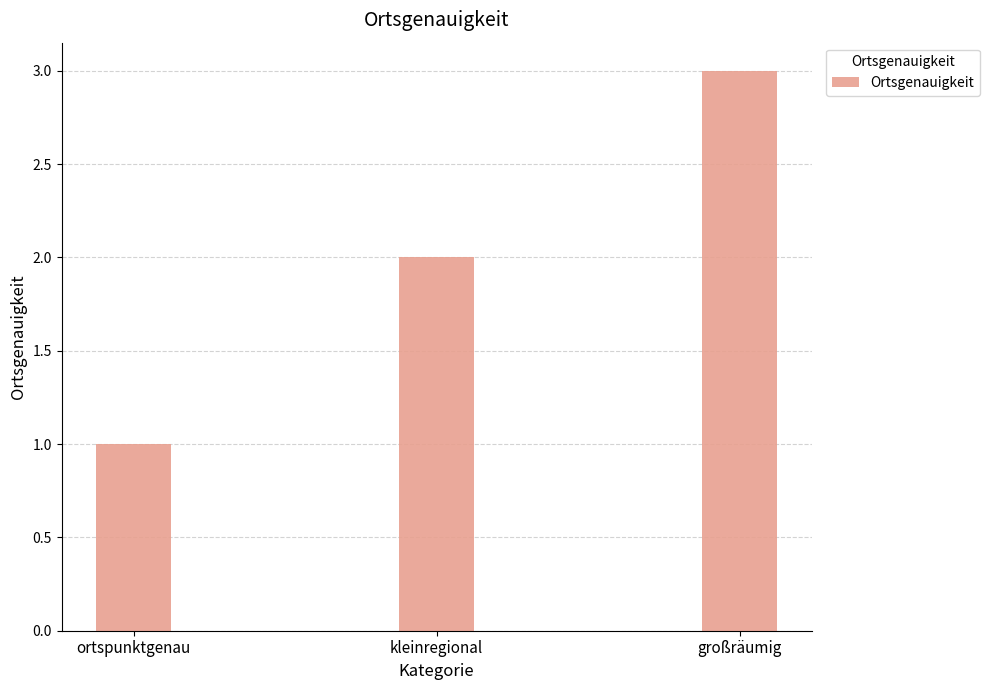

Reading left to right, list all the values displayed in this chart.

ortspunktgenau=1	kleinregional=2	großräumig=3